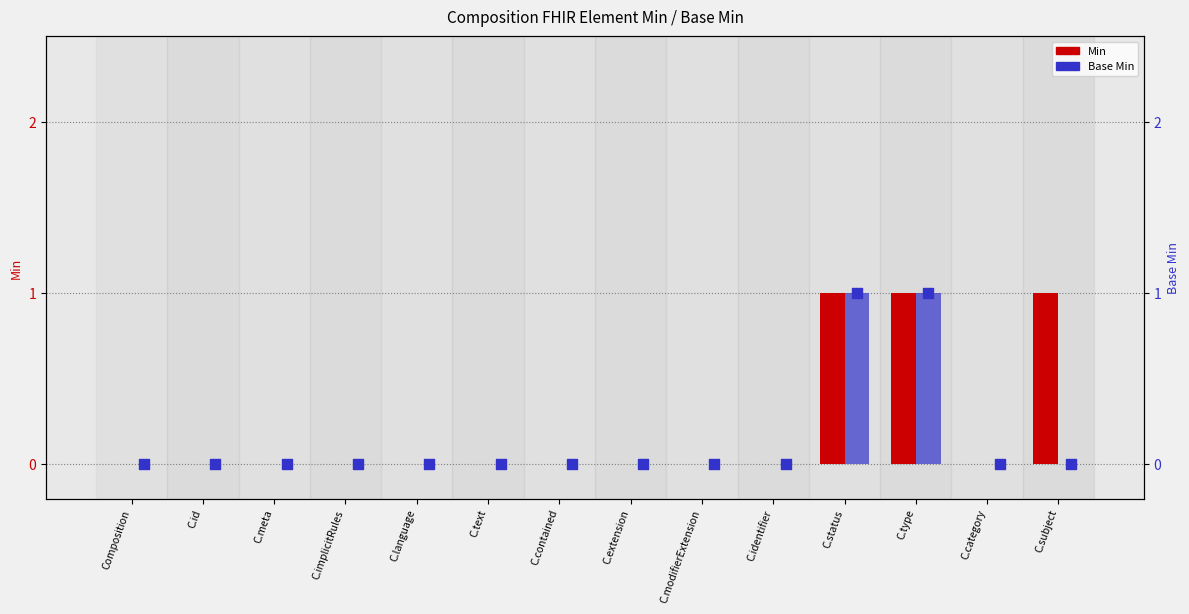

Which series reaches the maximum Y coordinate?

Min